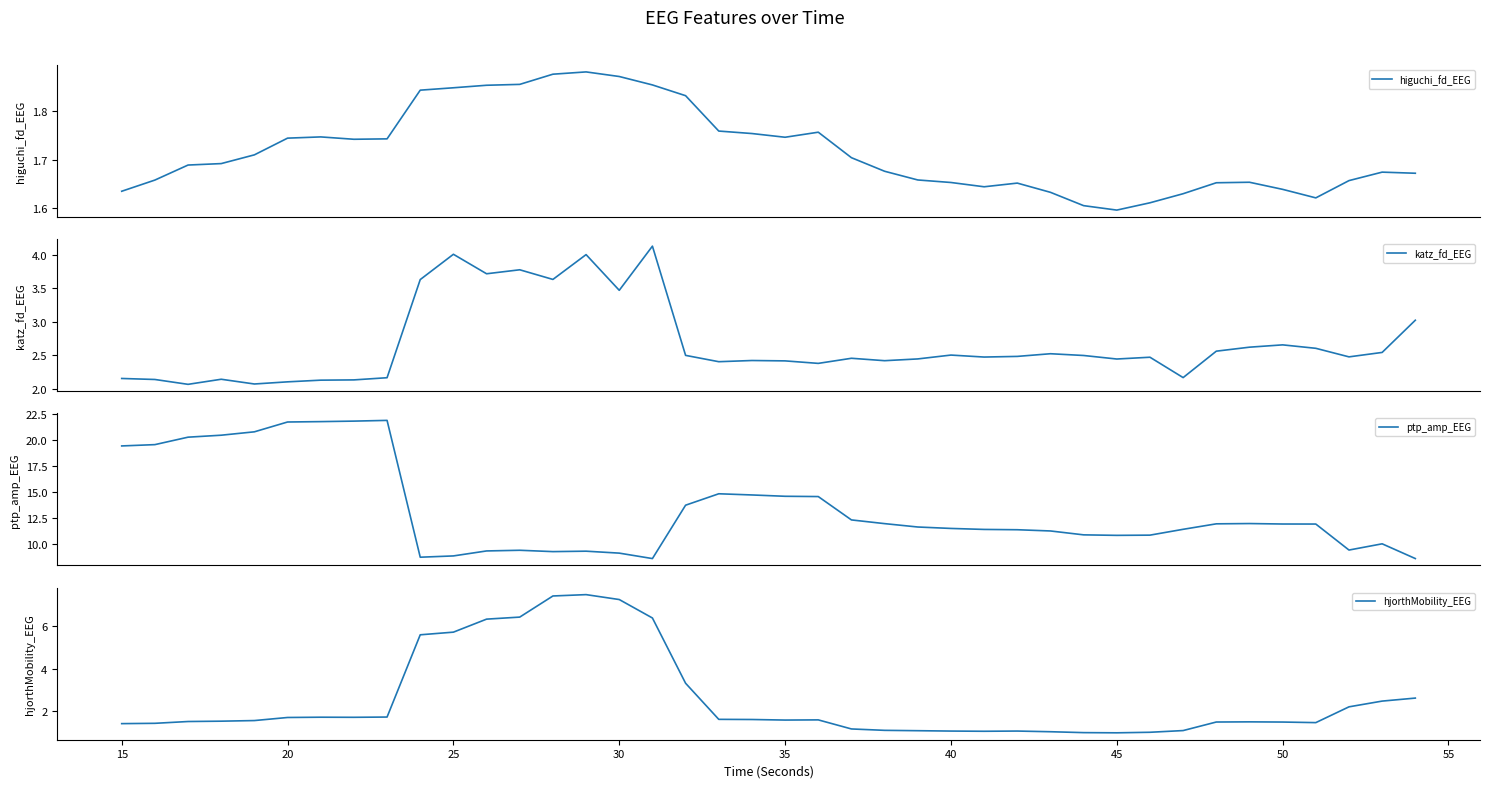

What is the sum of all hjorthMobility_EEG values?

101.3